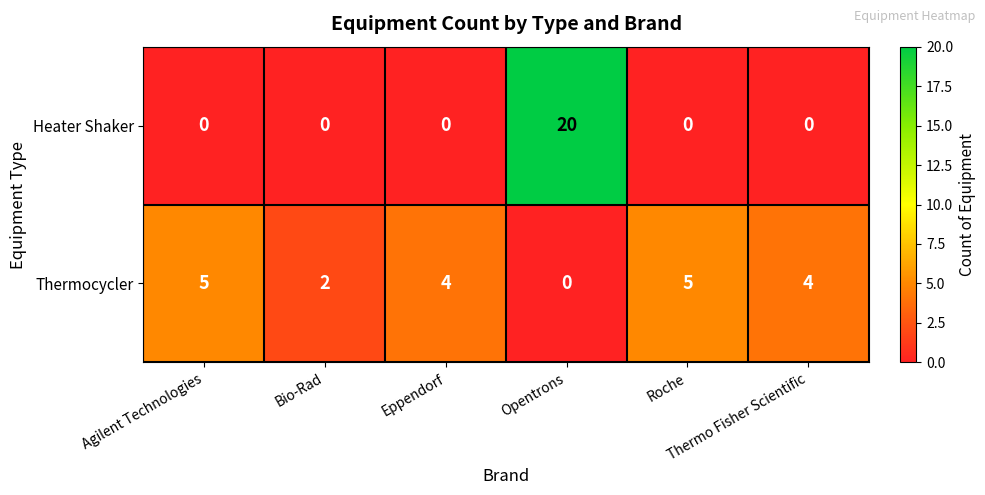

What is the difference between the maximum and minimum values in the Thermocycler series?

5